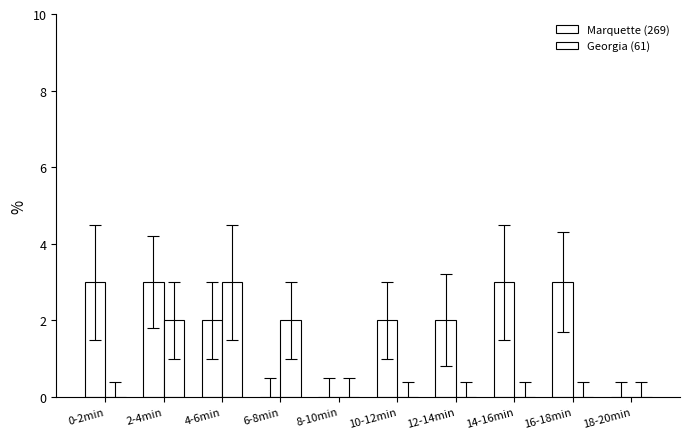

The value of Georgia (61) at 14-16min is 2. True or false?

False